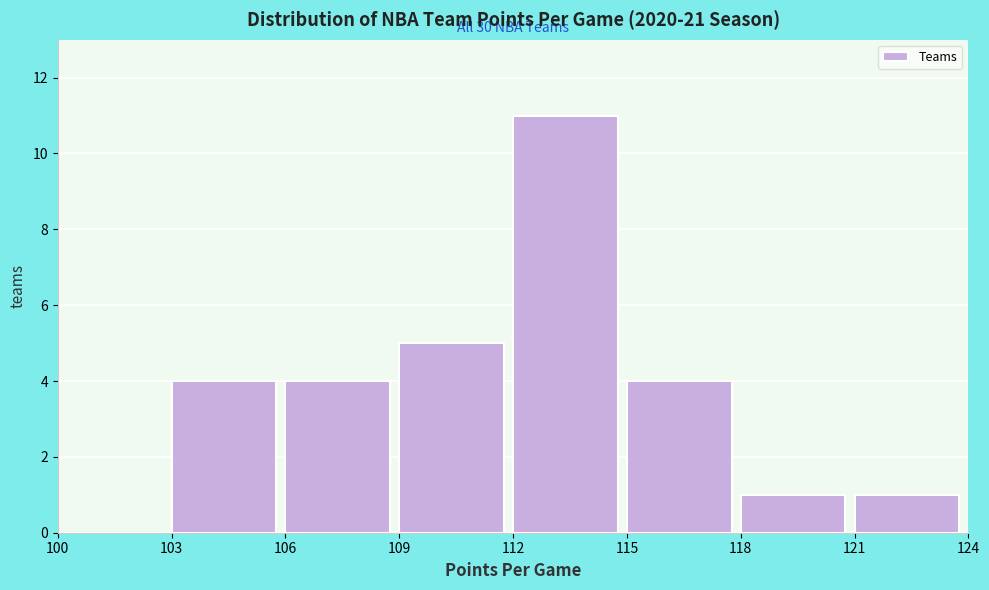

Which range on the x-axis has the tallest bar?

112 to 115